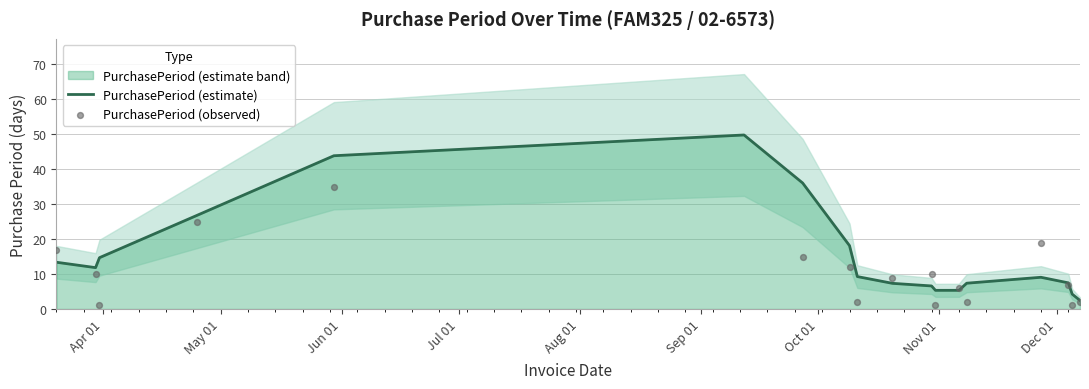

Which series contains the lowest Y value?

PurchasePeriod (observed)